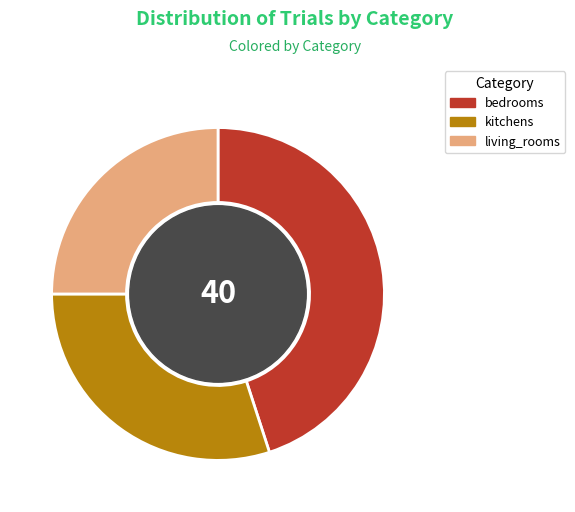

How many segments does this pie chart have?

3